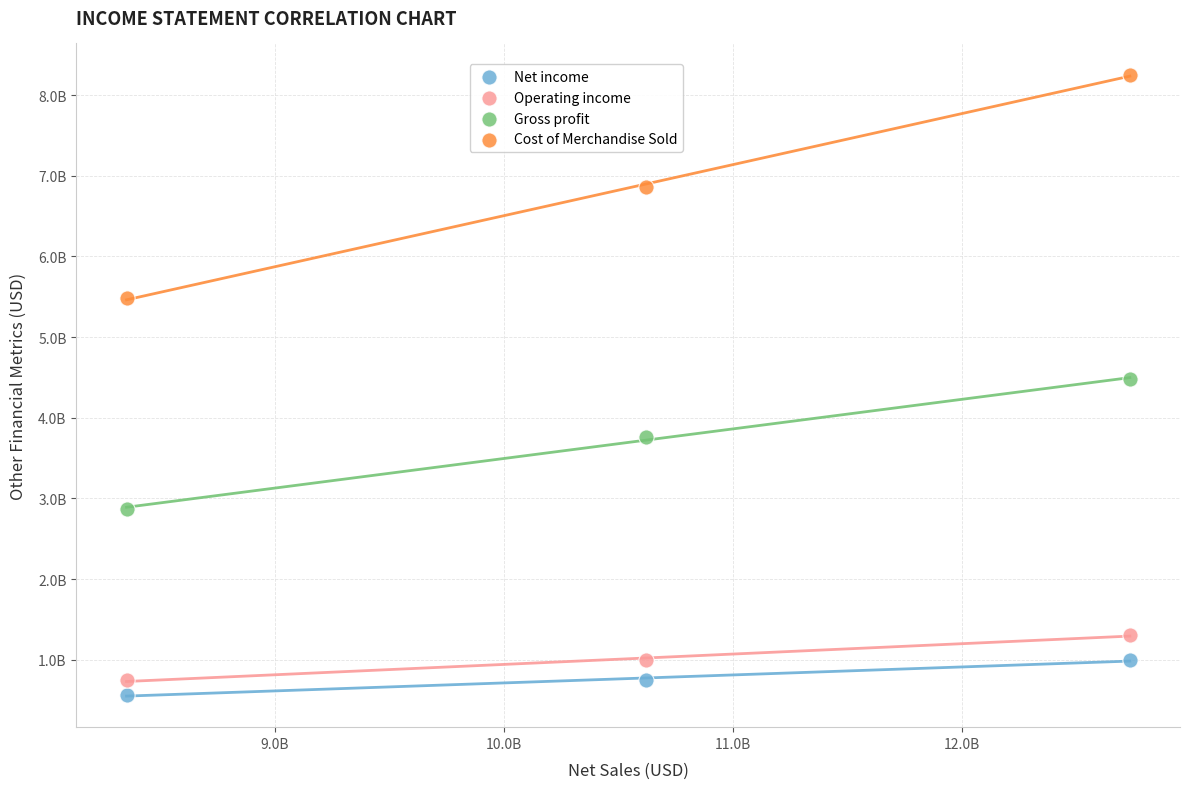

Which series reaches the minimum Y coordinate?

Net income